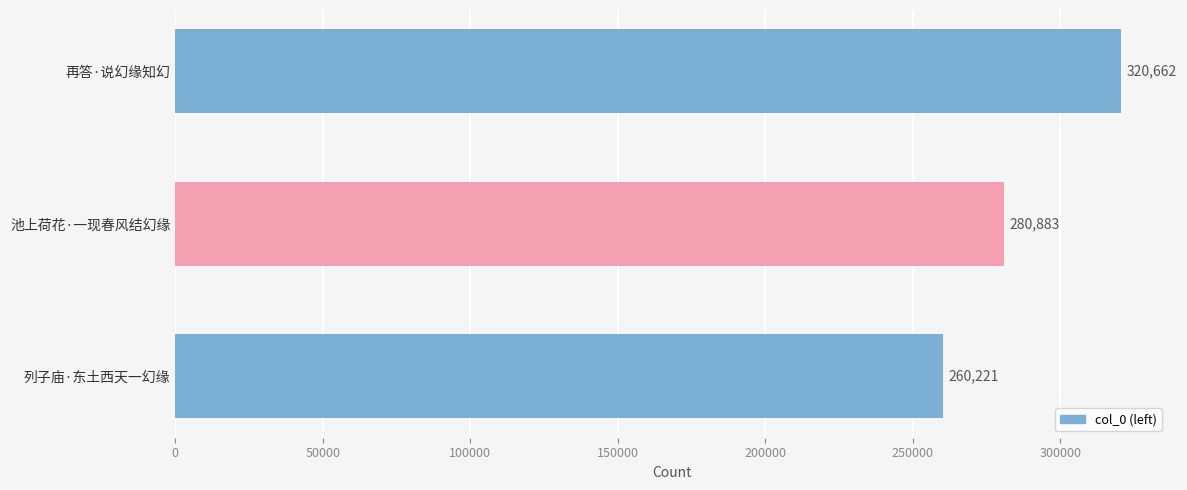

What is the difference between the maximum and second lowest values?

39779